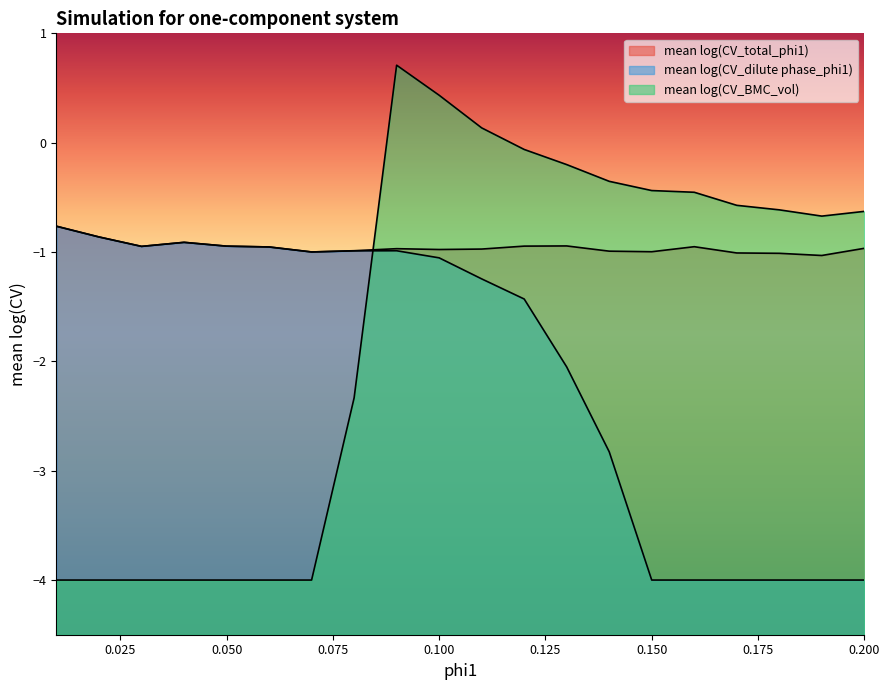

Where is the first local maximum for mean log(CV_total_phi1)?

0.04